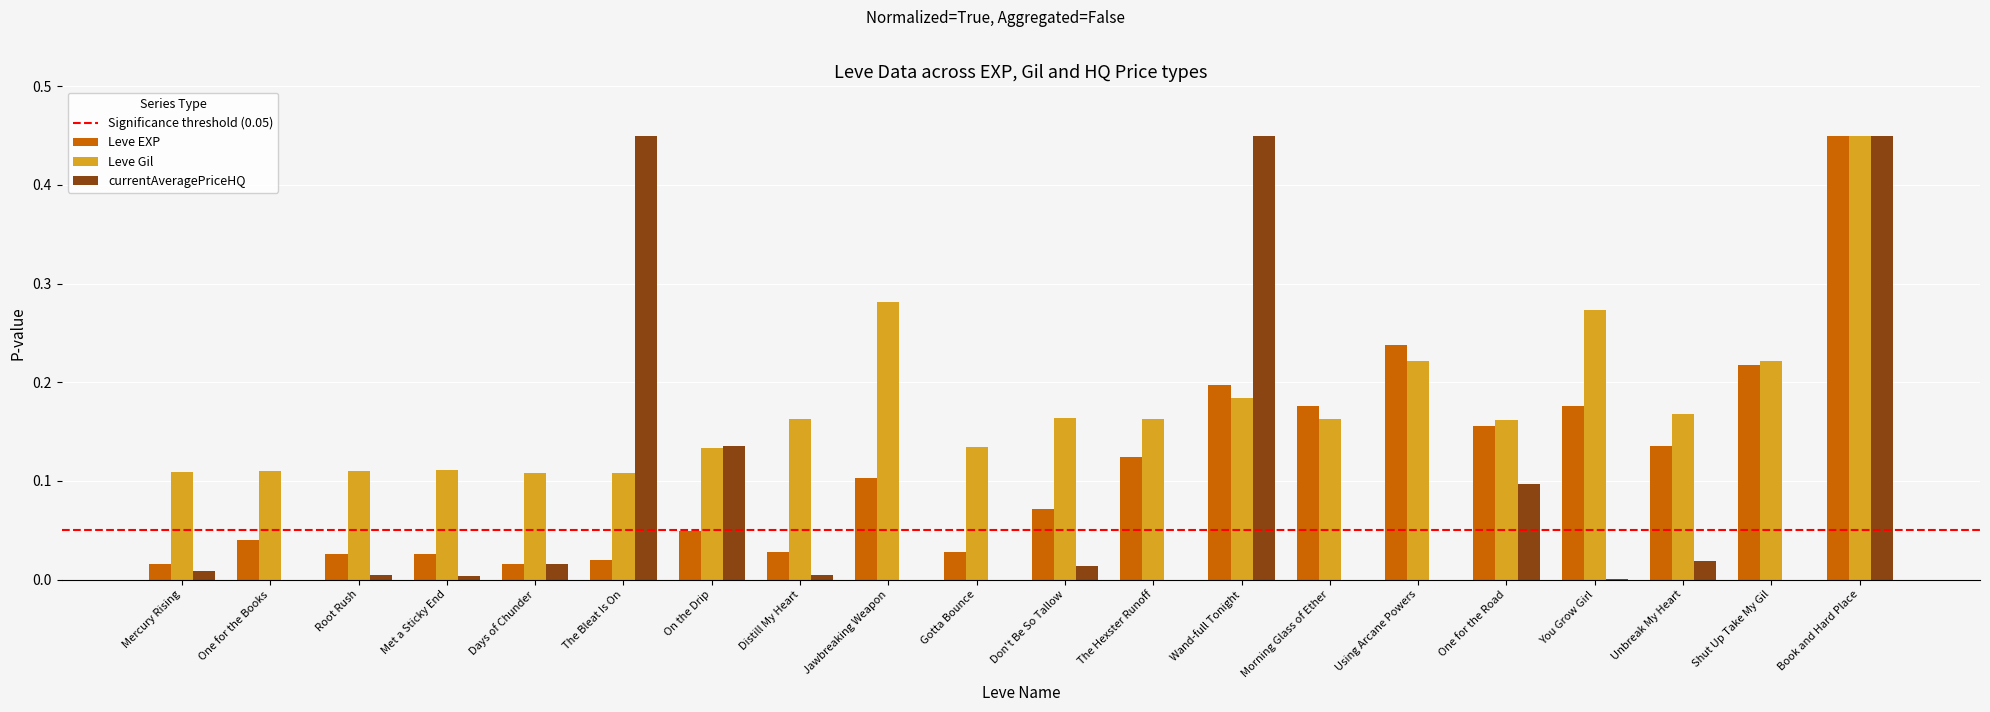

What is the sum of all Leve EXP values?

2.3